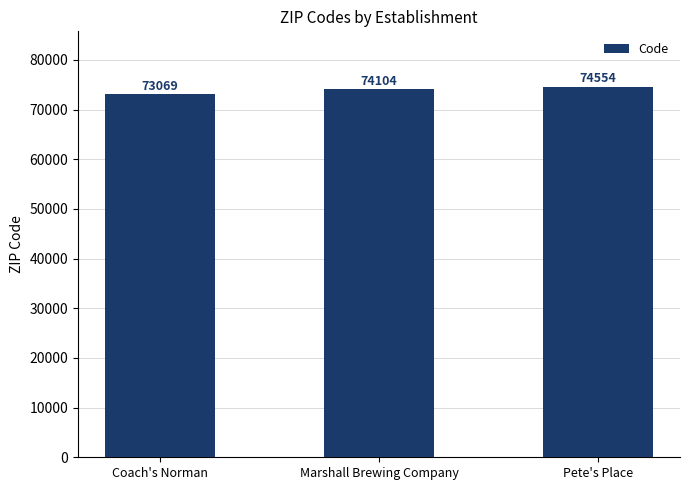

What is the difference between the second highest and minimum values?

1035